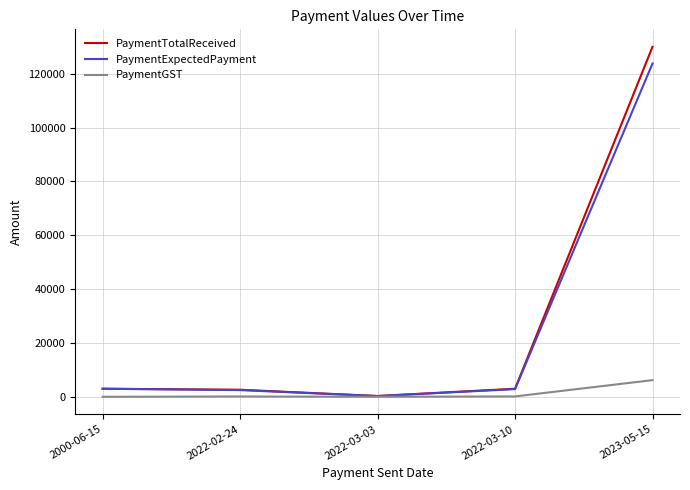

What position from the right is 2022-03-03?

3